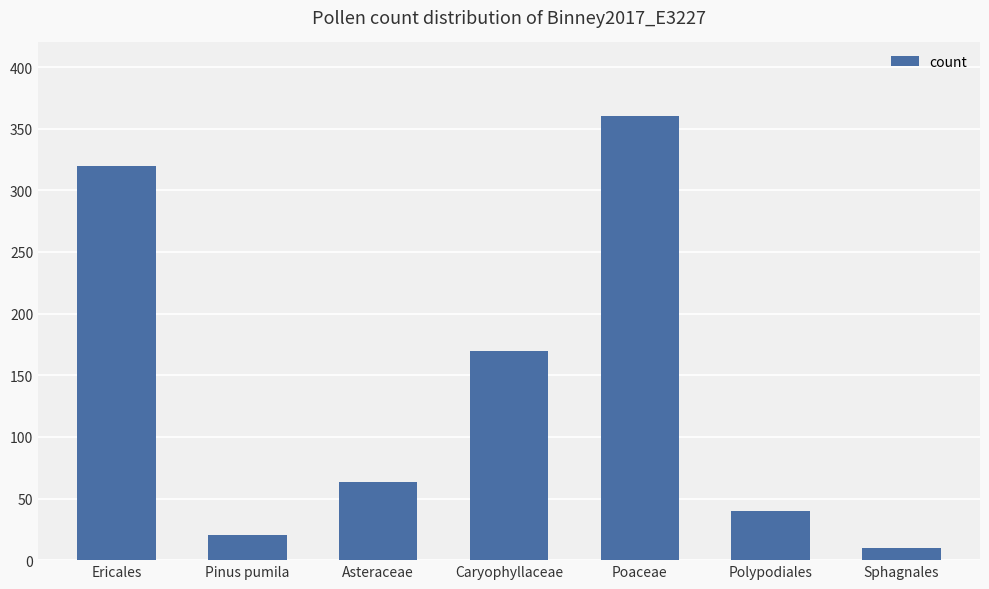

Rank the categories by value from highest to lowest.

Poaceae, Ericales, Caryophyllaceae, Asteraceae, Polypodiales, Pinus pumila, Sphagnales